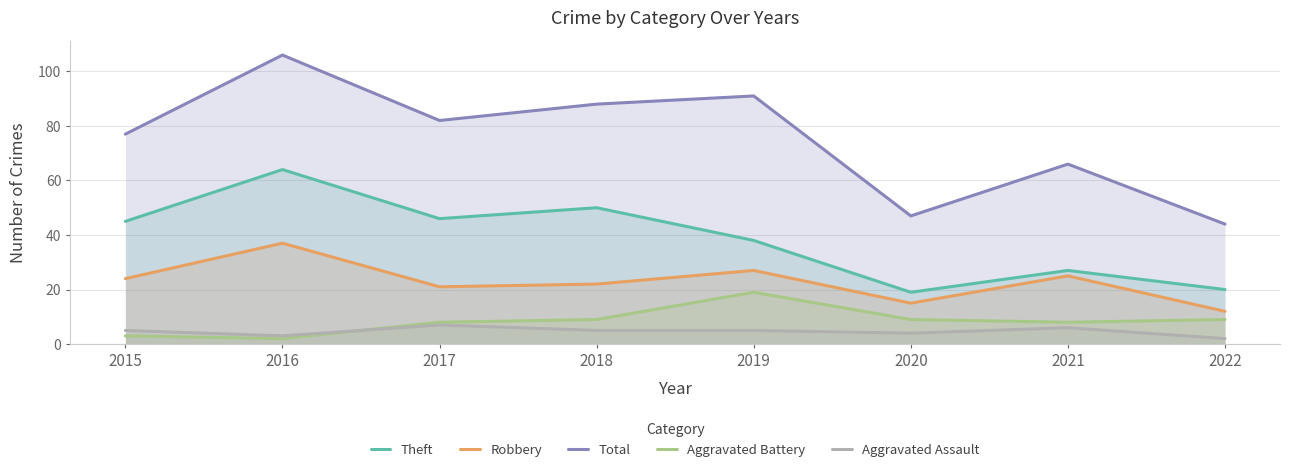

Which series has the largest total across all categories?

Total